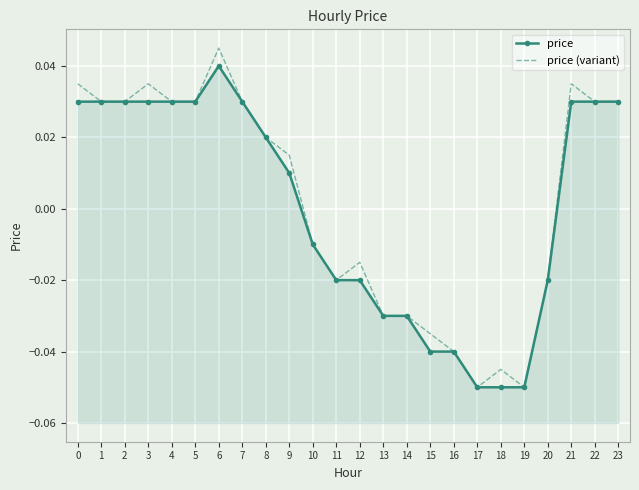

At how many categories does at least one series exceed 0?

13